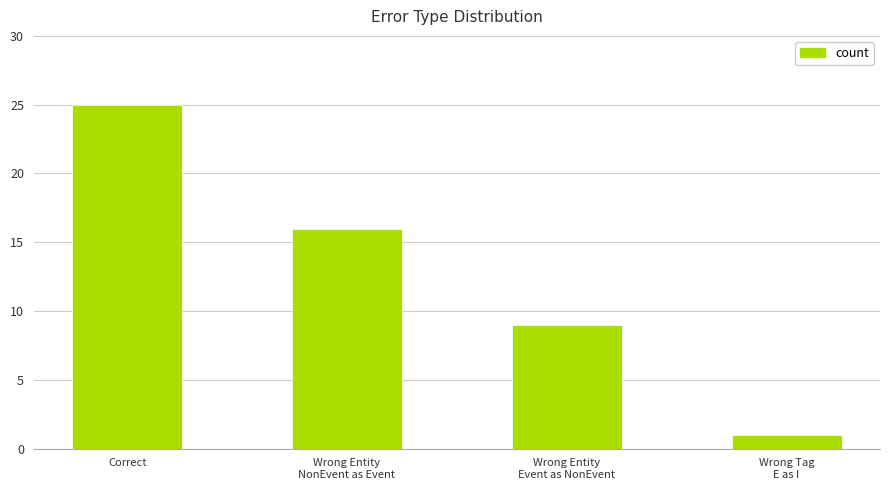

Which label corresponds to the smallest value in the chart?

Wrong Tag
E as I